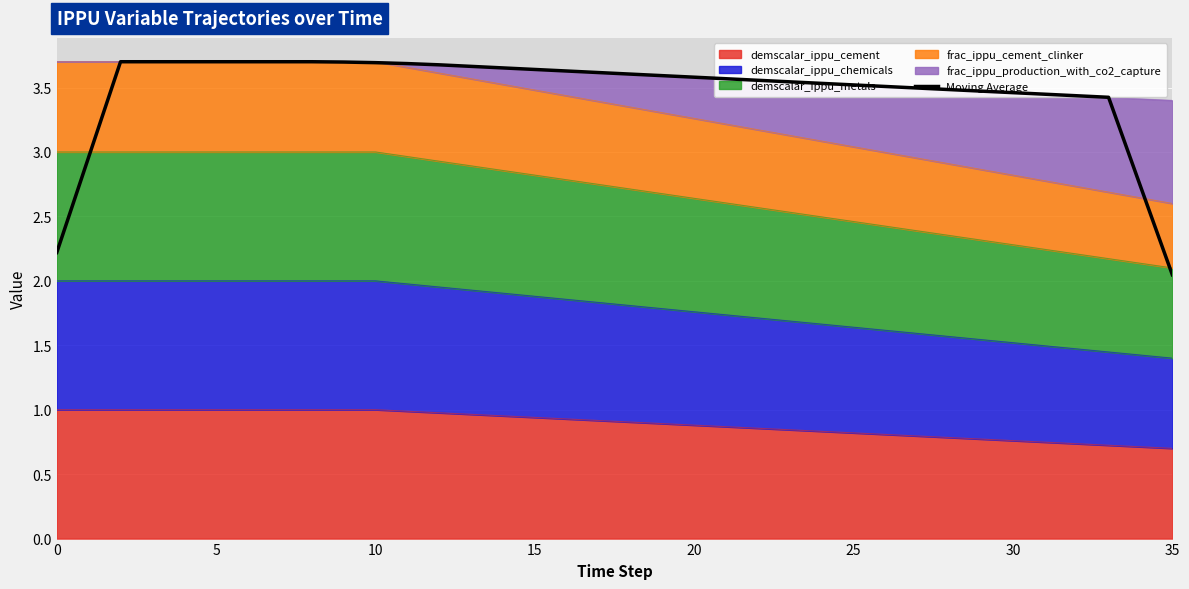

Reading right to left, what are all the values shown in this chart?

2.0	2.7	3.4	3.4	3.4	3.5	3.5	3.5	3.5	3.5	3.5	3.5	3.5	3.6	3.6	3.6	3.6	3.6	3.6	3.6	3.6	3.7	3.7	3.7	3.7	3.7	3.7	3.7	3.7	3.7	3.7	3.7	3.7	3.7	3.0	2.2